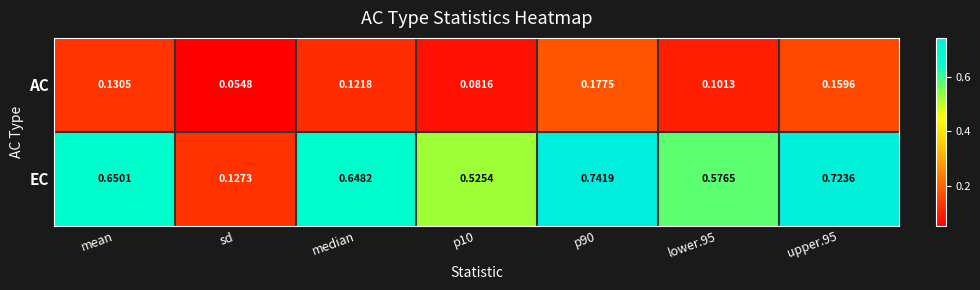

At which label is EC closest to 0?

sd